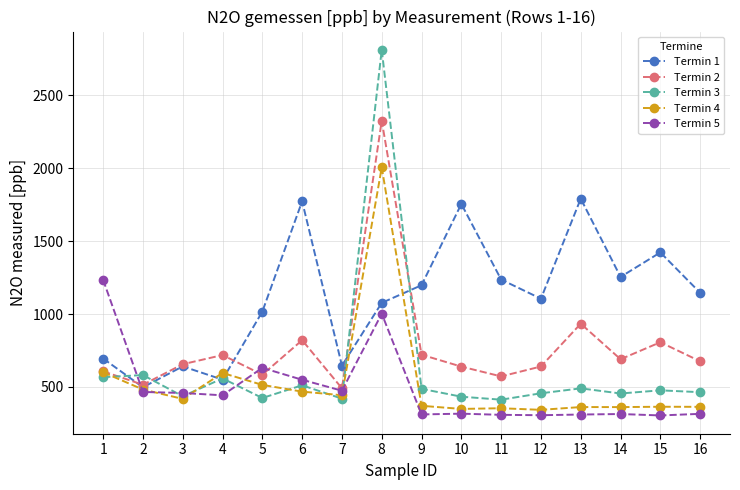

After their last crossing, which series has the higher values: Termin 1 or Termin 2?

Termin 1